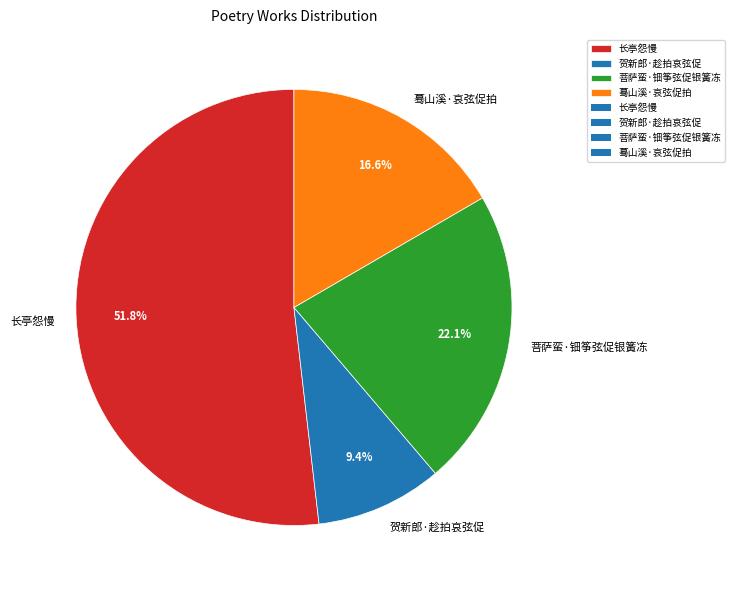

Rank the categories by value from highest to lowest.

长亭怨慢, 菩萨蛮·钿筝弦促银簧冻, 蓦山溪·哀弦促拍, 贺新郎·趁拍哀弦促